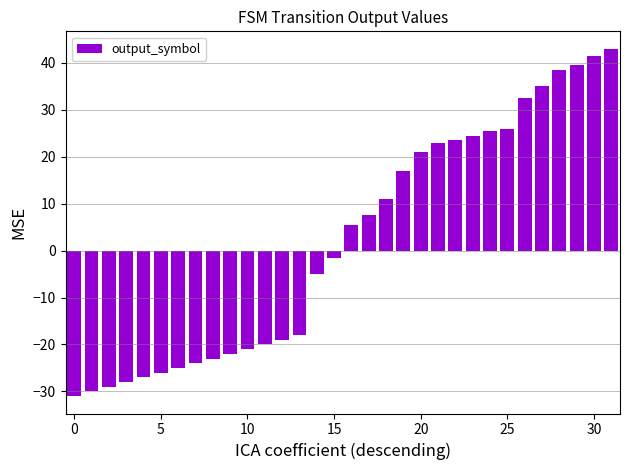

What is the value of the 19th bar from the left?

11.0